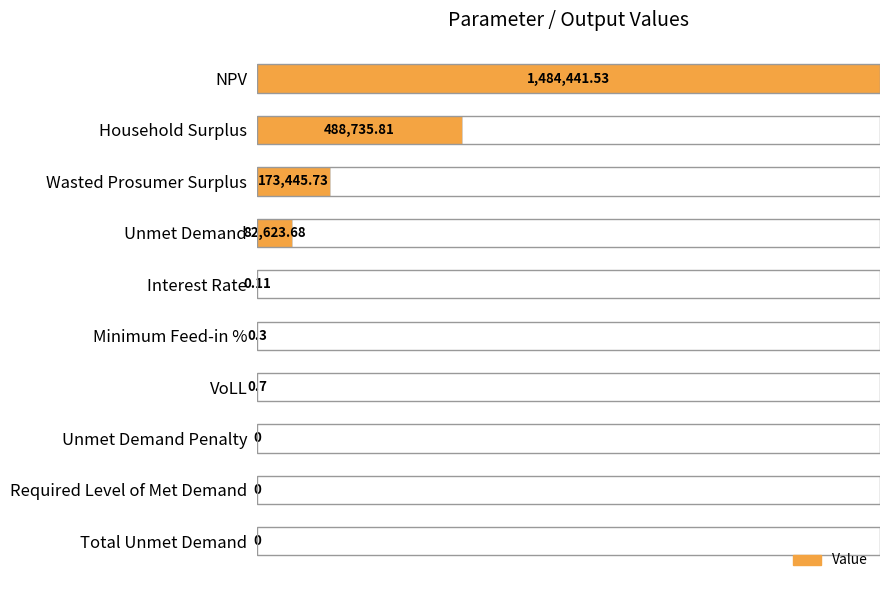

What is the sum of all values?

1.5